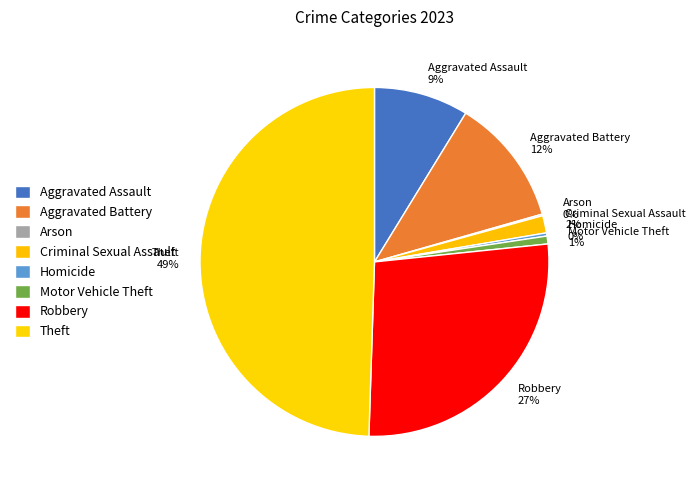

The Aggravated Battery slice represents 22% of the pie. True or false?

False